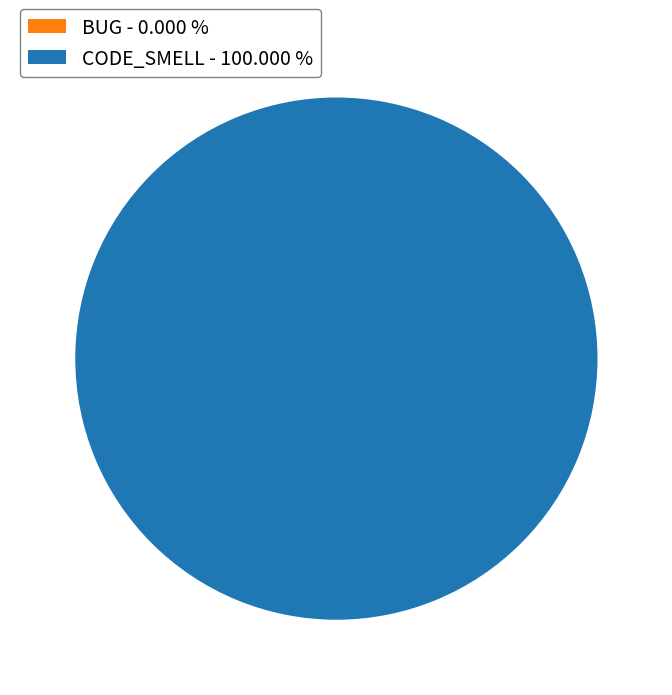

Combined, what portion of the pie is BUG and CODE_SMELL?

100.0%